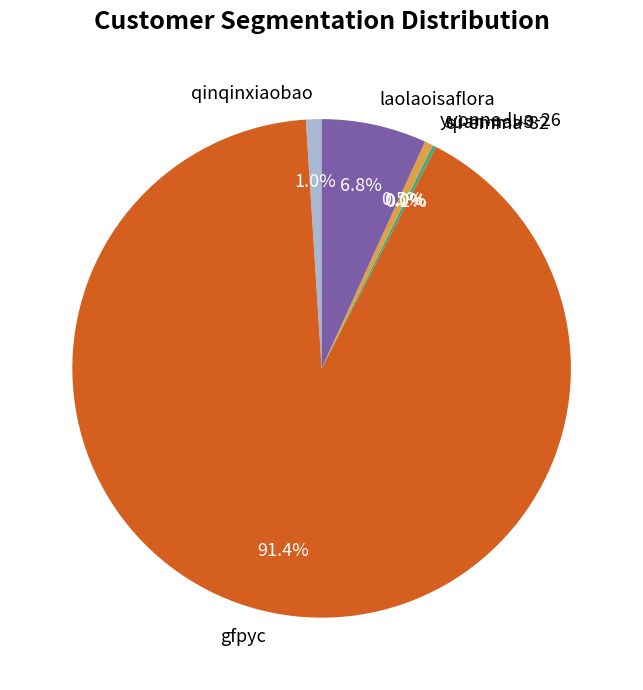

Combined, what portion of the pie is laolaoisaflora and qinqinxiaobao?

7.8%